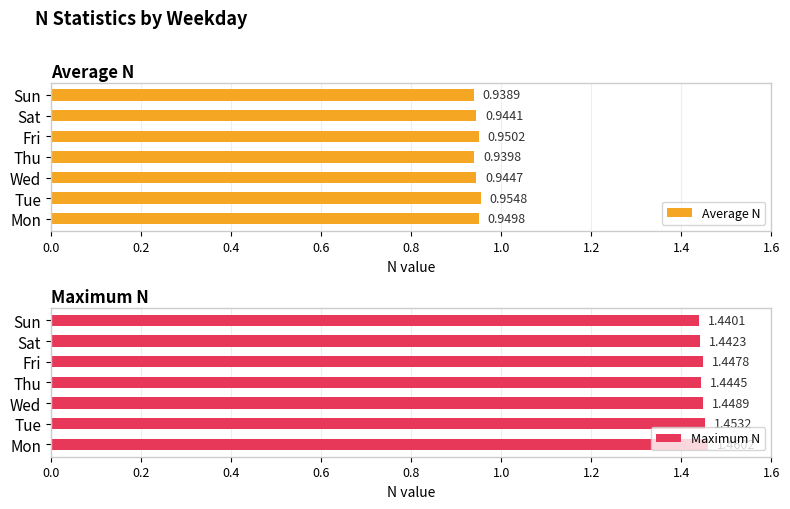

Rank the categories by Average N value from lowest to highest.

Sun, Thu, Sat, Wed, Mon, Fri, Tue